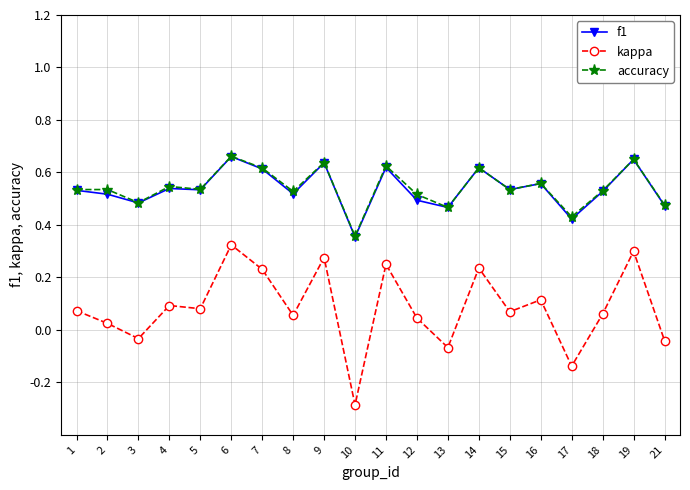

True or false: kappa has more than 1 points higher than both neighbors.

True